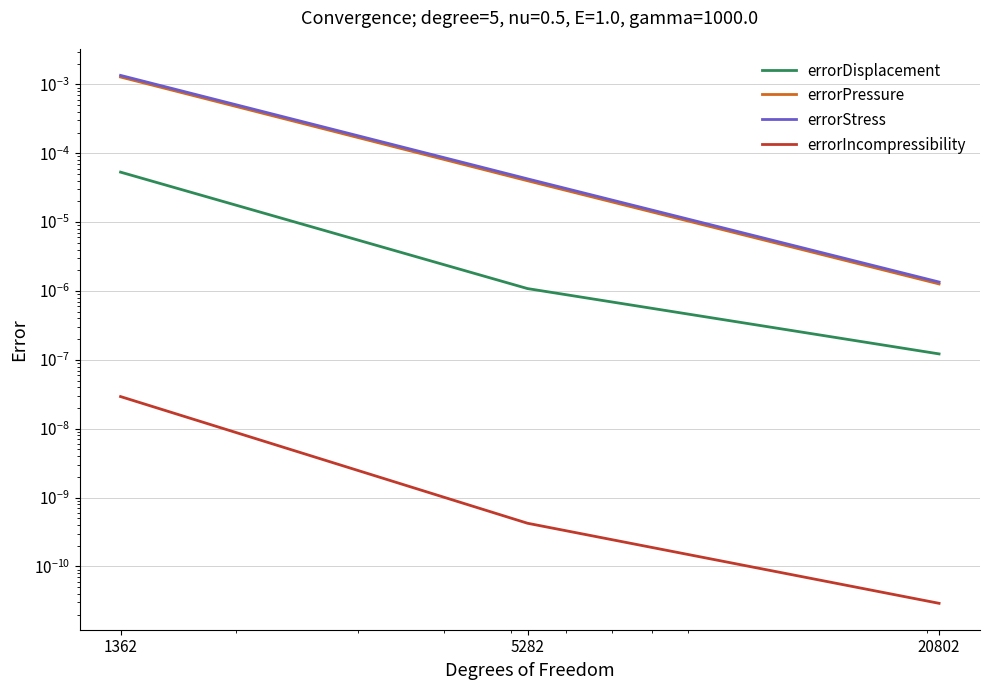

The errorPressure series shows 0.0 at 5282. True or false?

False